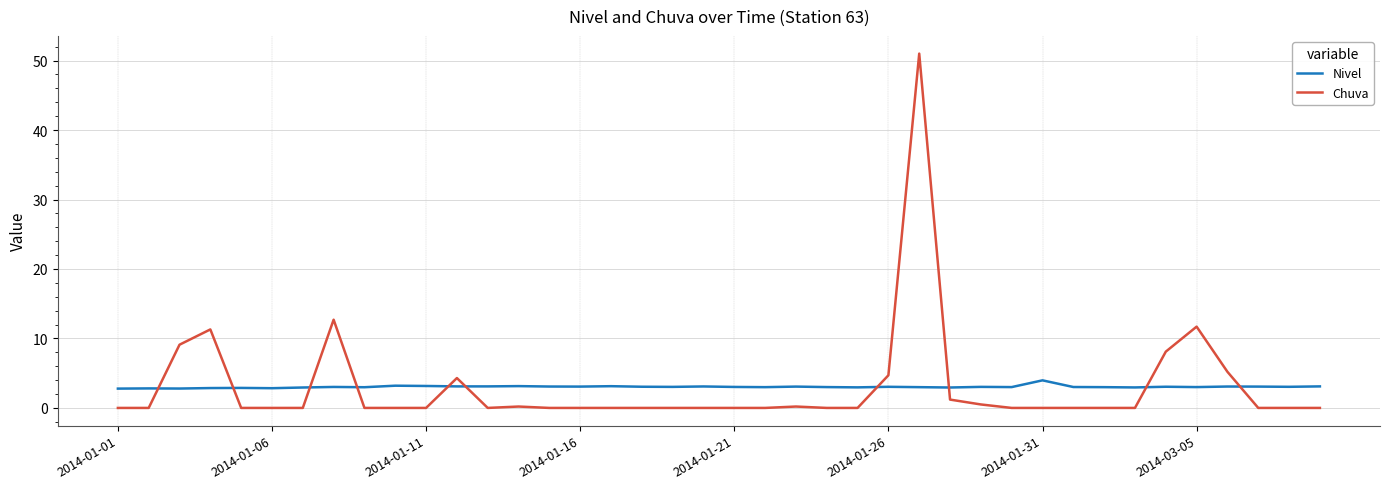

List the series in order of their peak value, highest first.

Chuva, Nivel